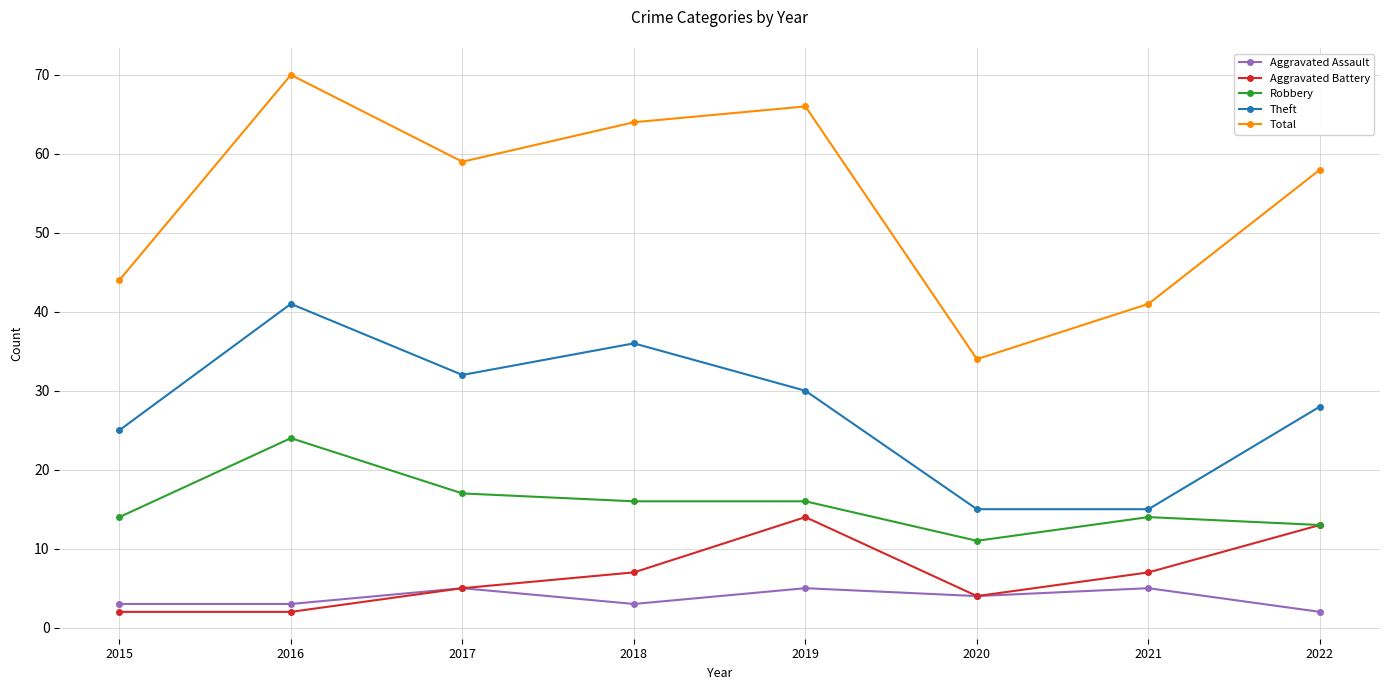

How many interior local valleys does the Total series have?

2